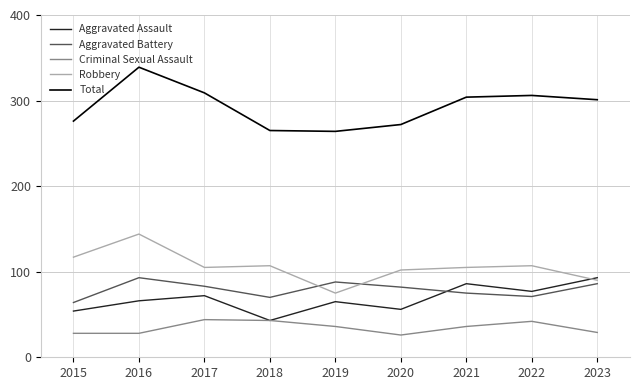

Which series has the largest range (max minus min)?

Total